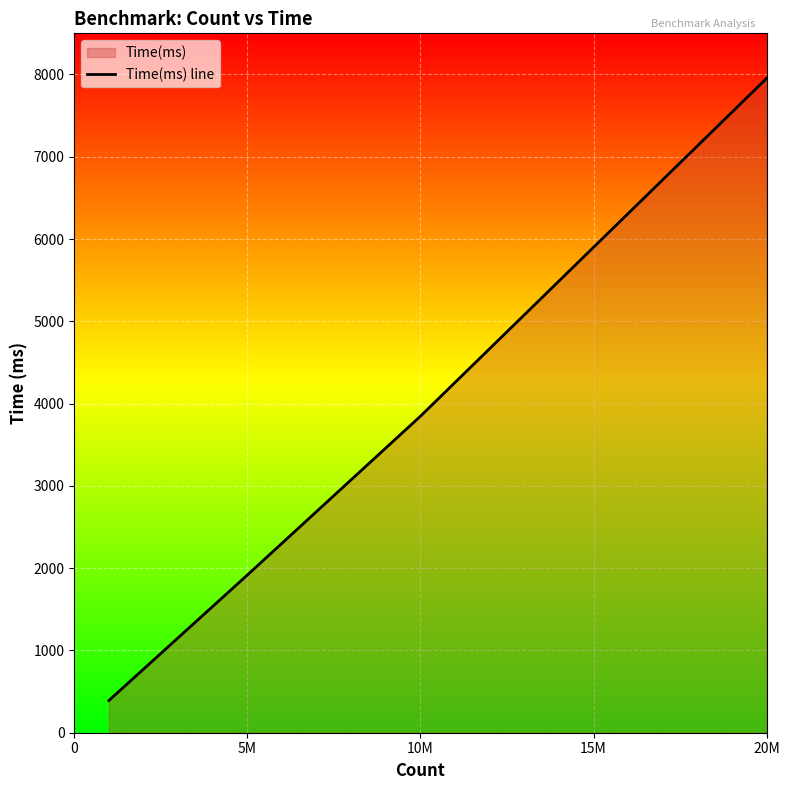

What is the sum of all values?

14109